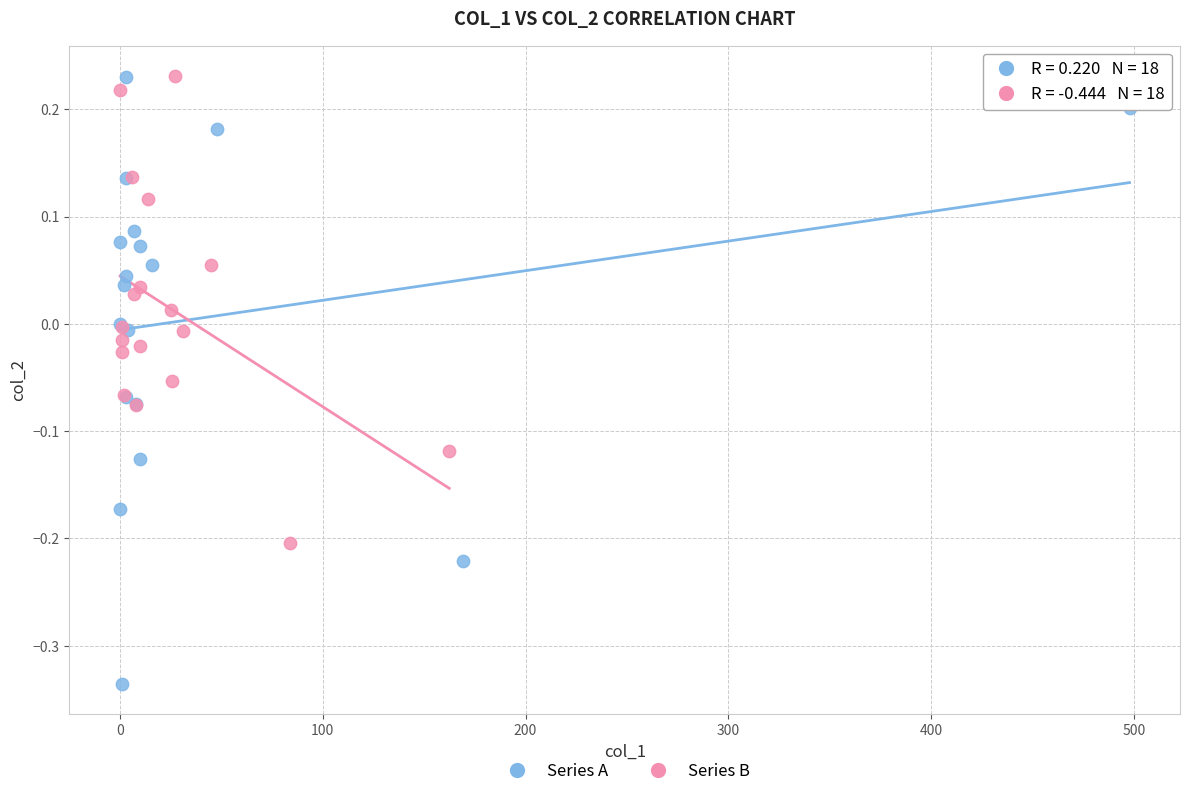

Which series has the largest Y range (max minus min)?

Series A